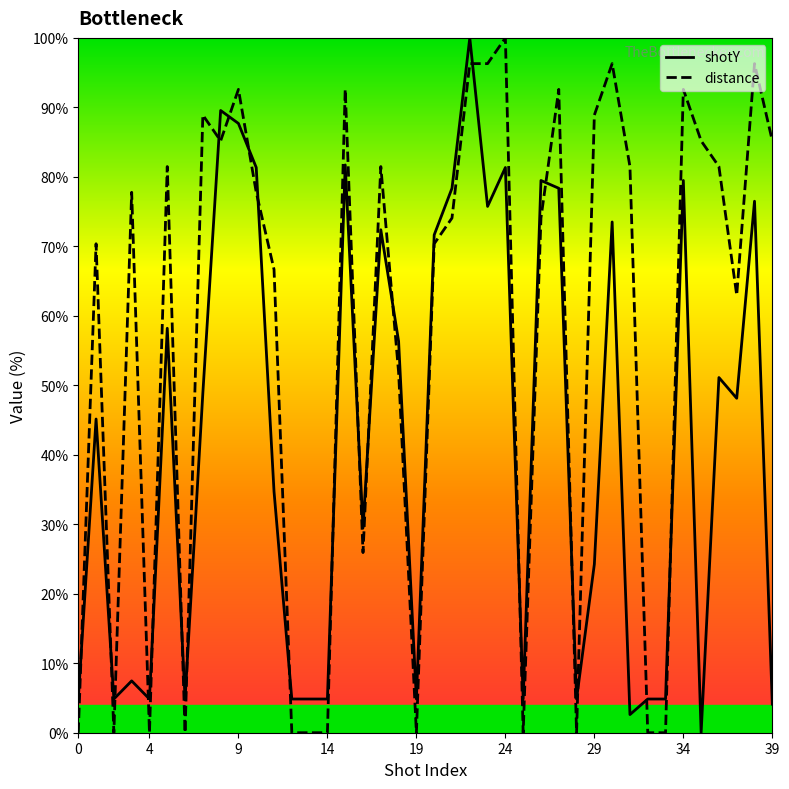

What is the approximate value of shotY at 19?

4.9